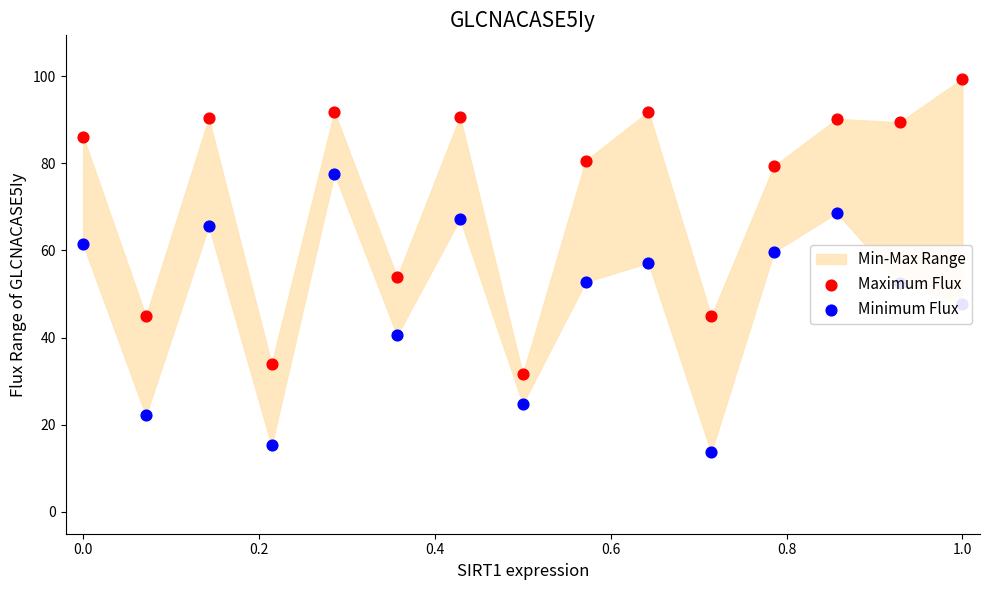

Is the value of Maximum Flux at 13 greater than the value of Minimum Flux at 13?

Yes